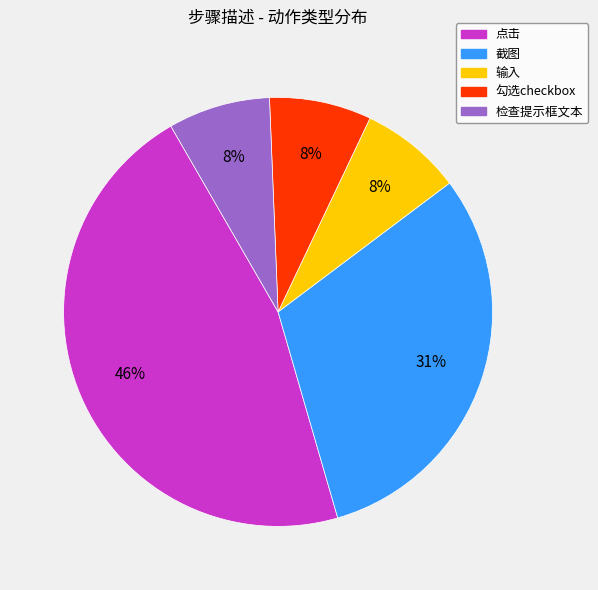

How many segments does this pie chart have?

5